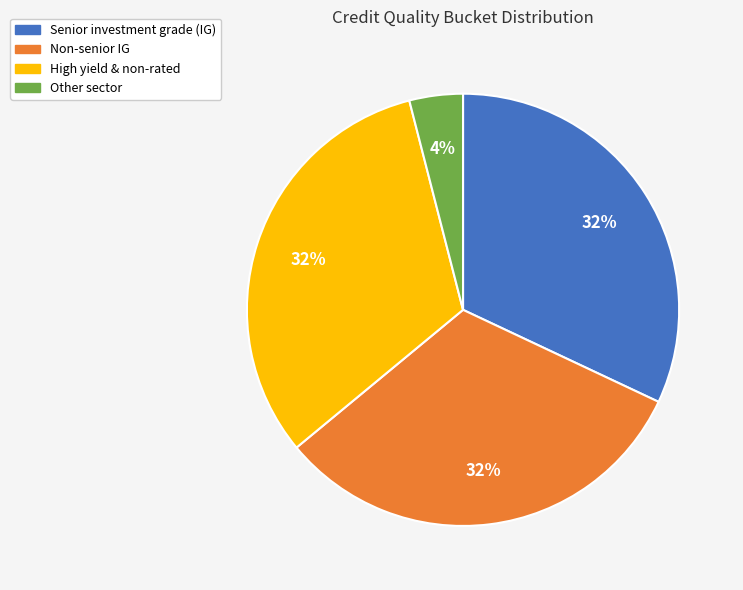

How many slices are in this pie chart?

4